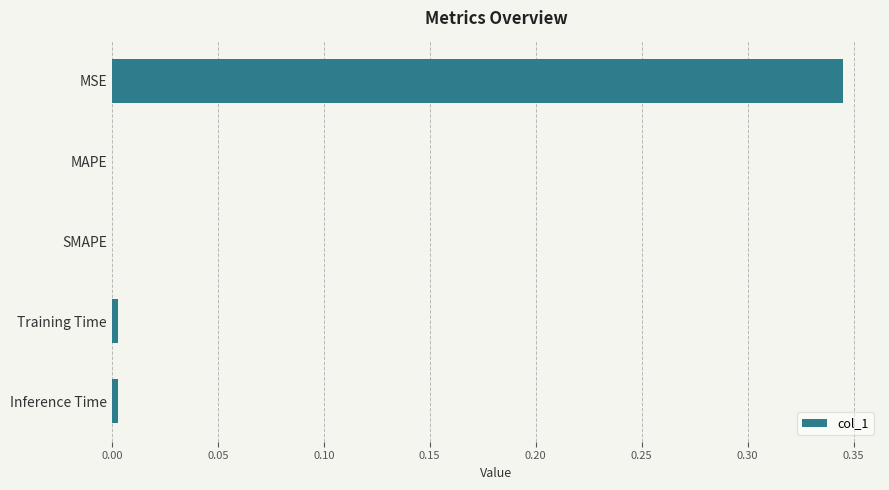

Is it true that the value at Inference Time is 0.0?

True